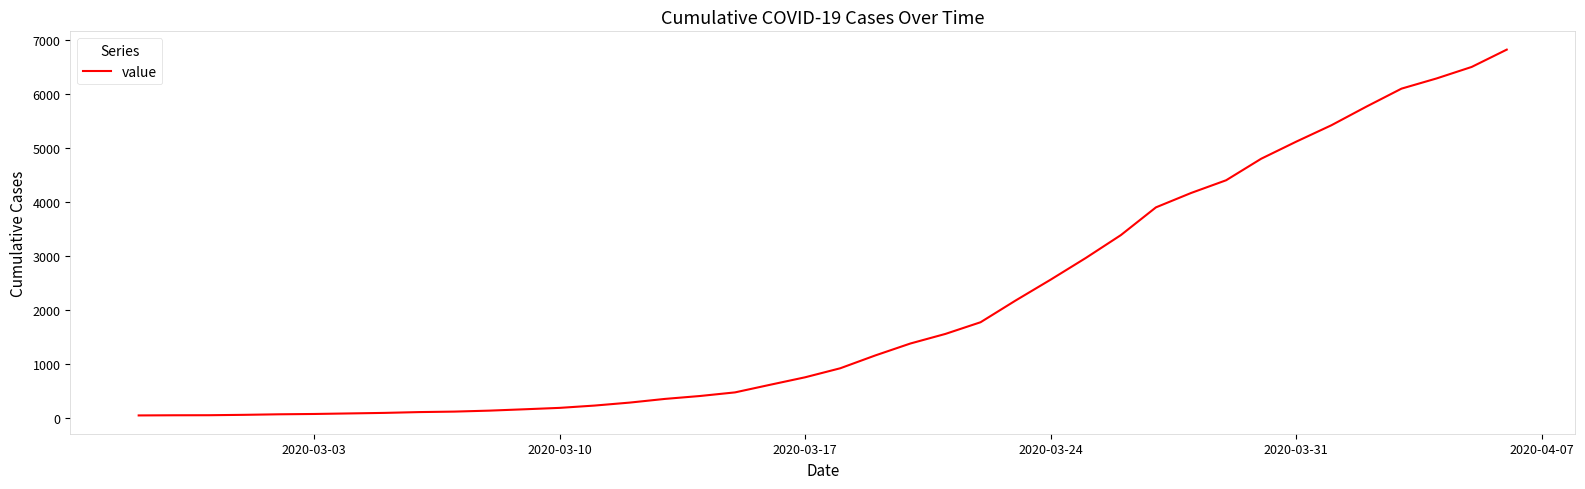

What is the greatest value displayed?

6820